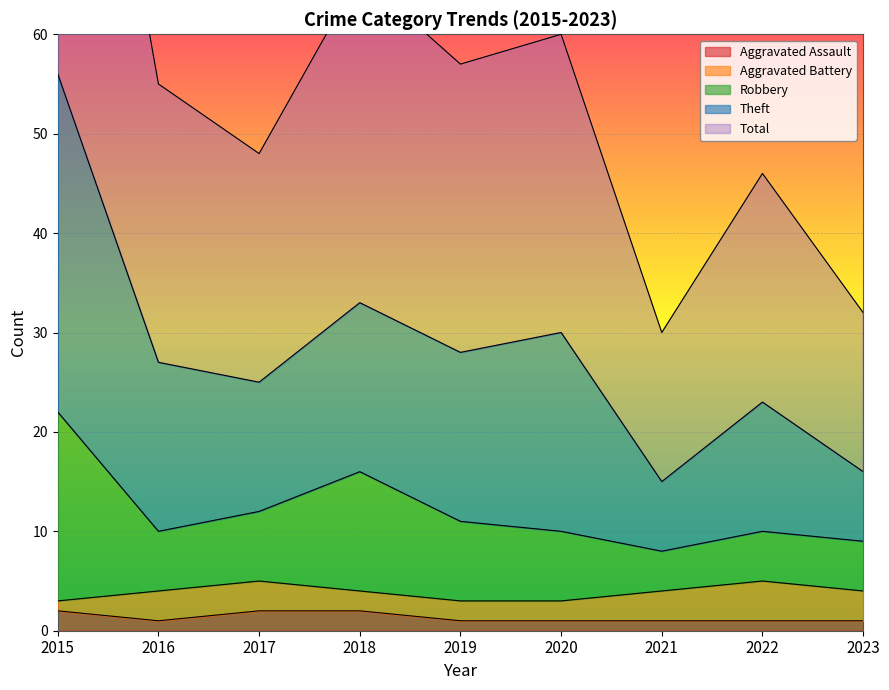

At how many categories does at least one series exceed 97?

1